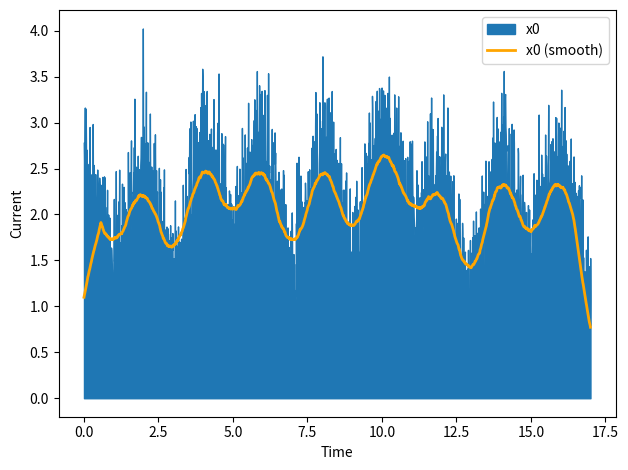

At which category does the chart reach its peak across all series?

10